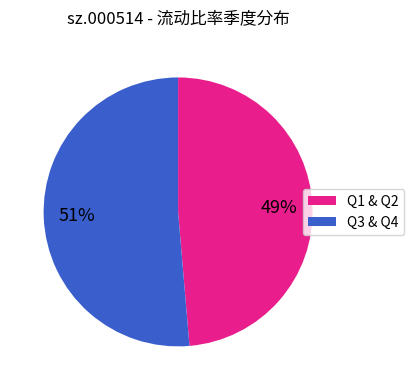

Which slice represents more than half of the pie?

Q3 & Q4